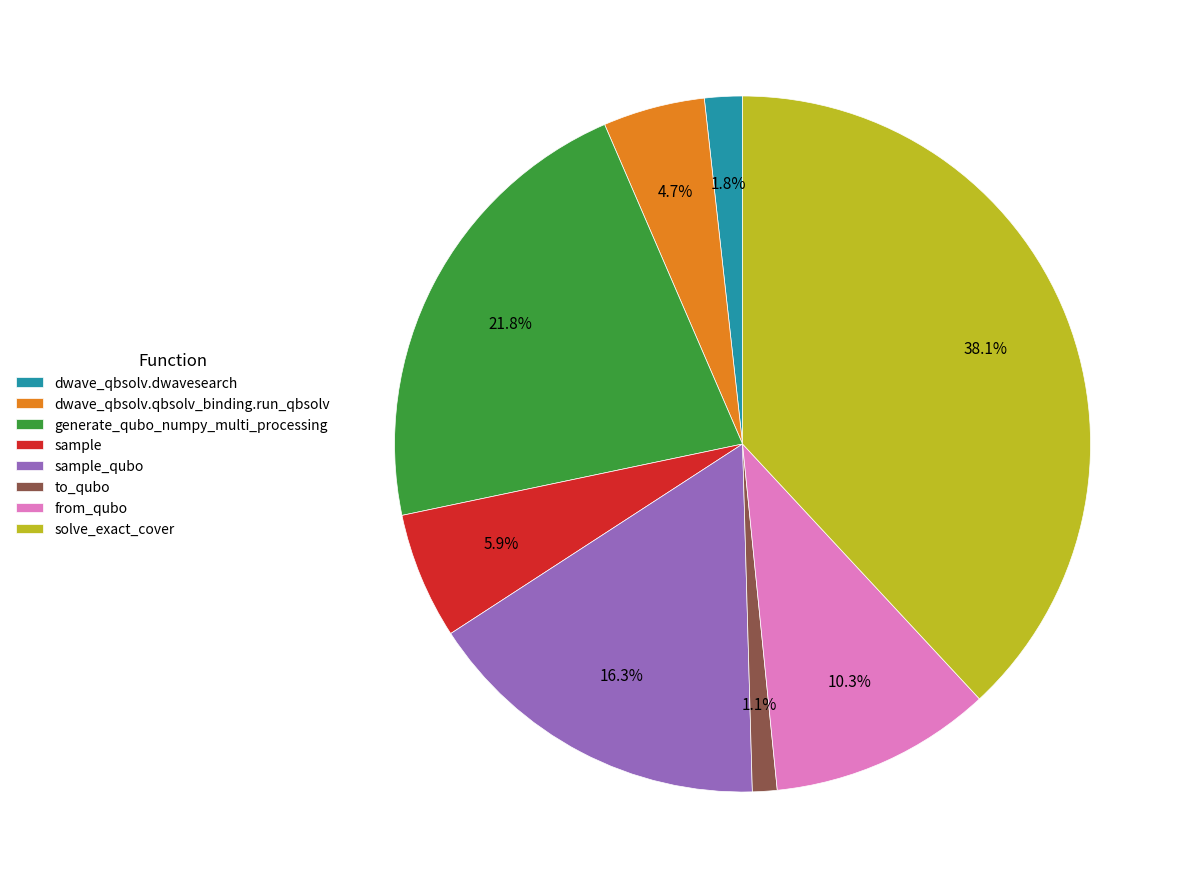

Which category has the biggest portion of the pie?

solve_exact_cover